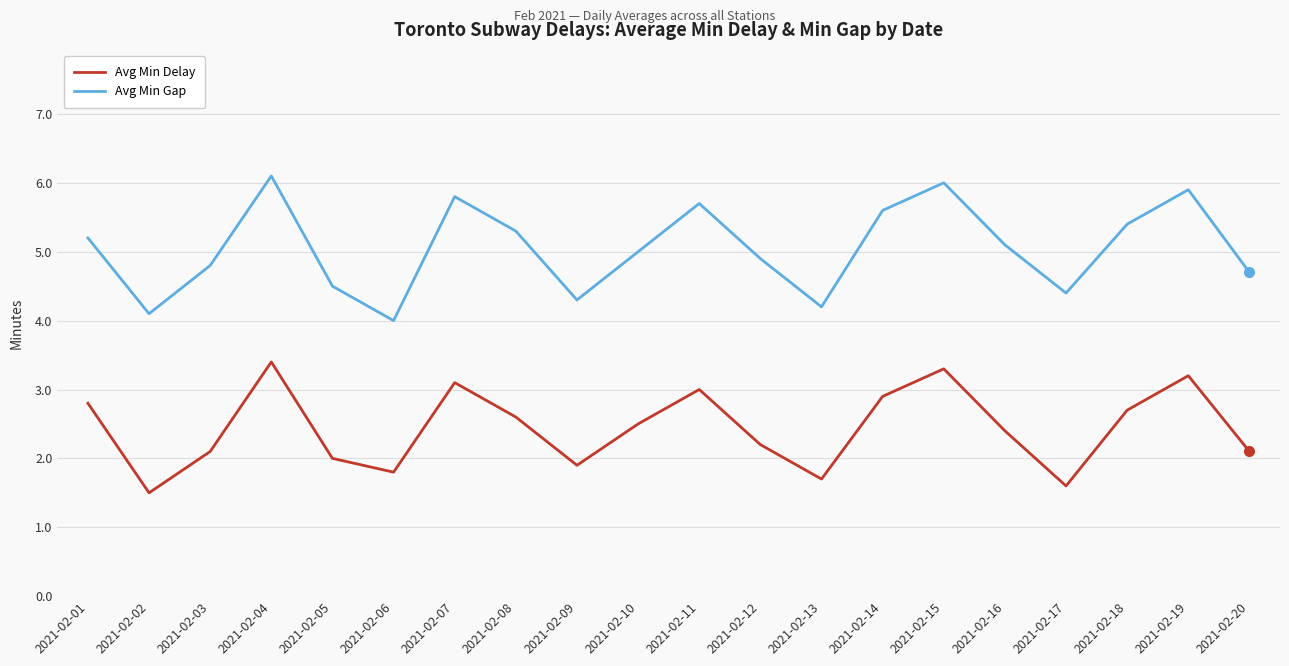

What are all the series names shown in the legend?

Avg Min Delay, Avg Min Gap